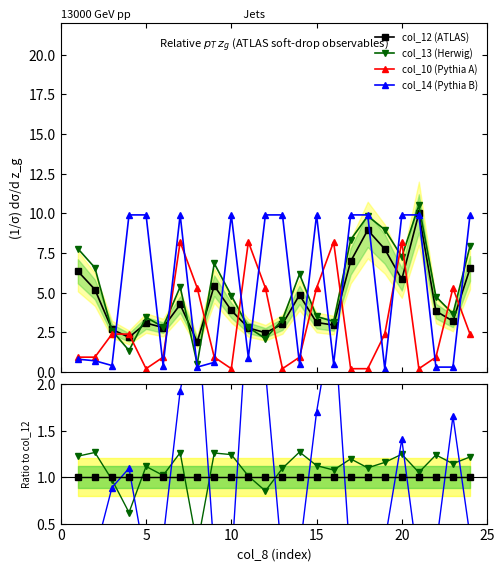

What is the difference between the highest and lowest values at 24?

7.5